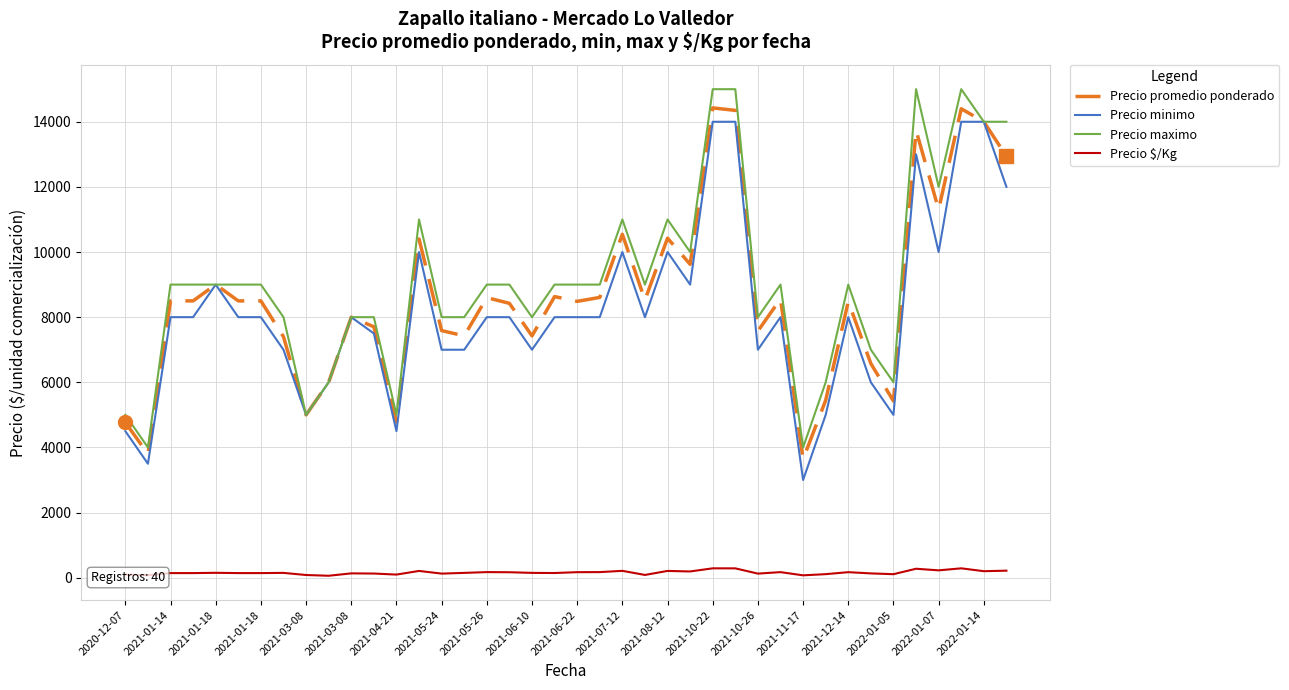

True or false: Precio maximo has more than 1 interior local peaks.

True